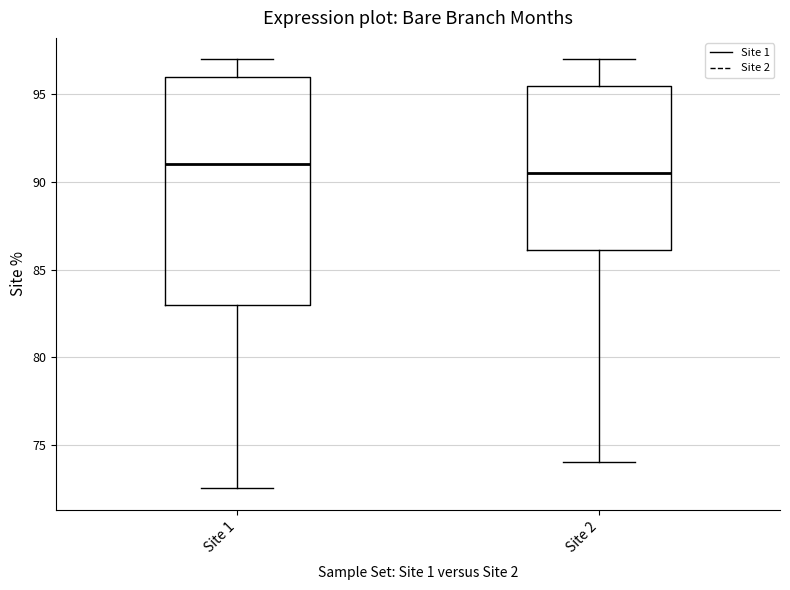

Which box is the tallest, from its lower edge to its upper edge?

Site 1